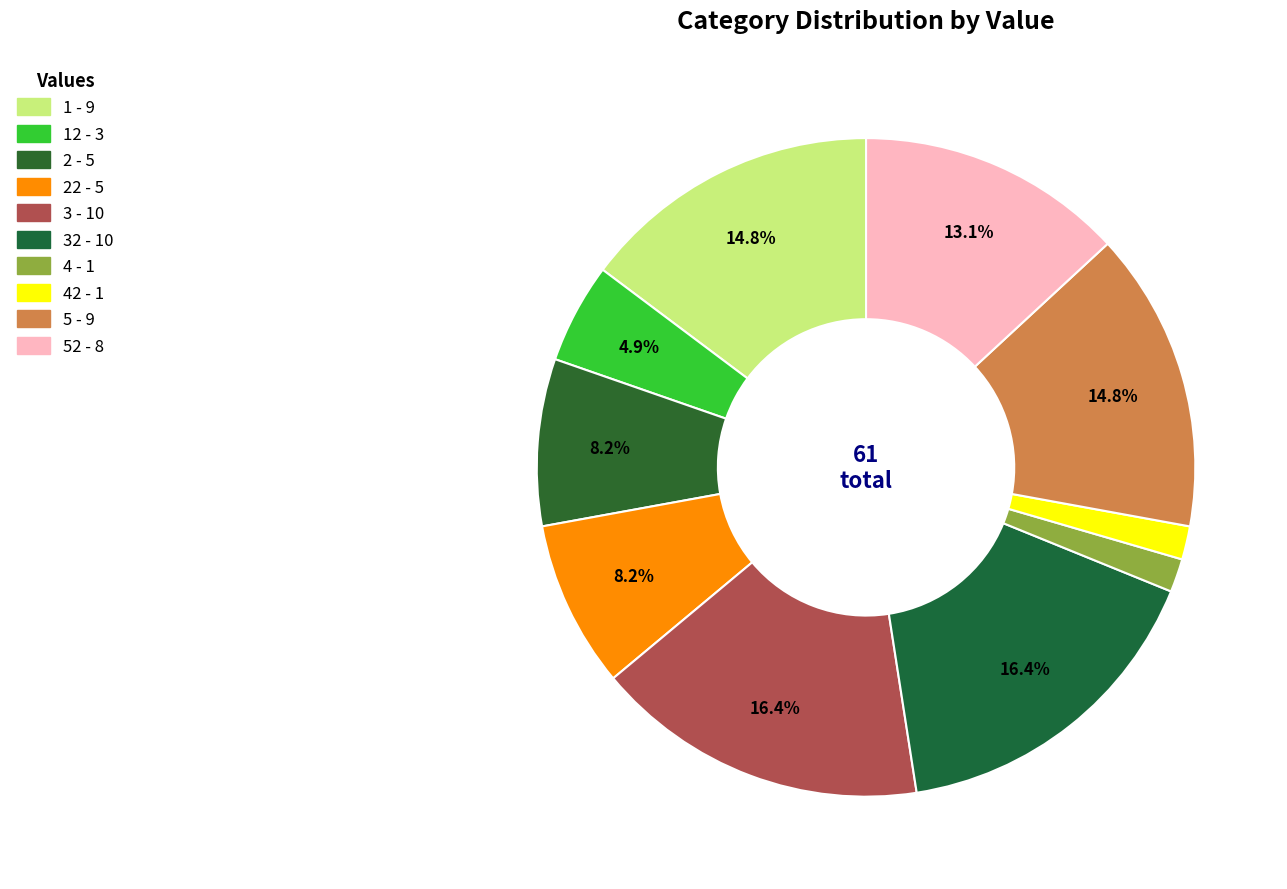

Count the number of slices in the pie.

10